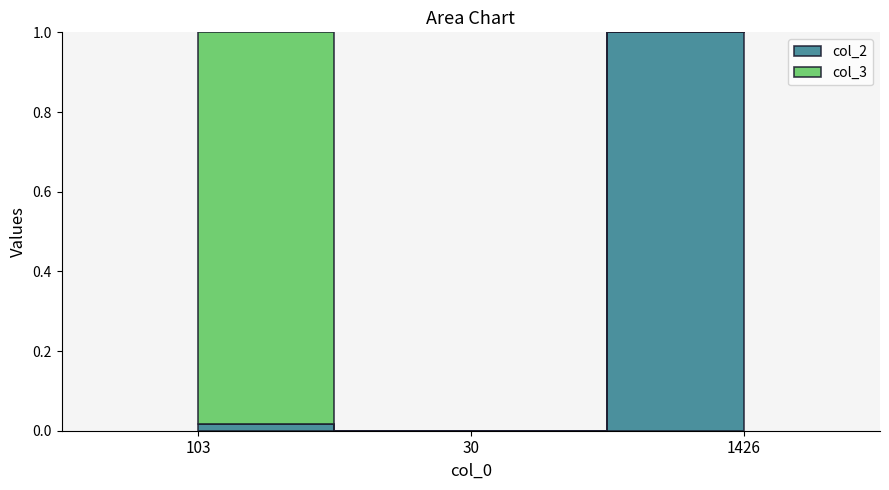

Count the col_2 values in the range 0 to 1.

3